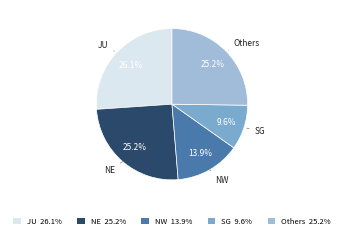

What is the largest slice in the pie chart?

JU 26.1%